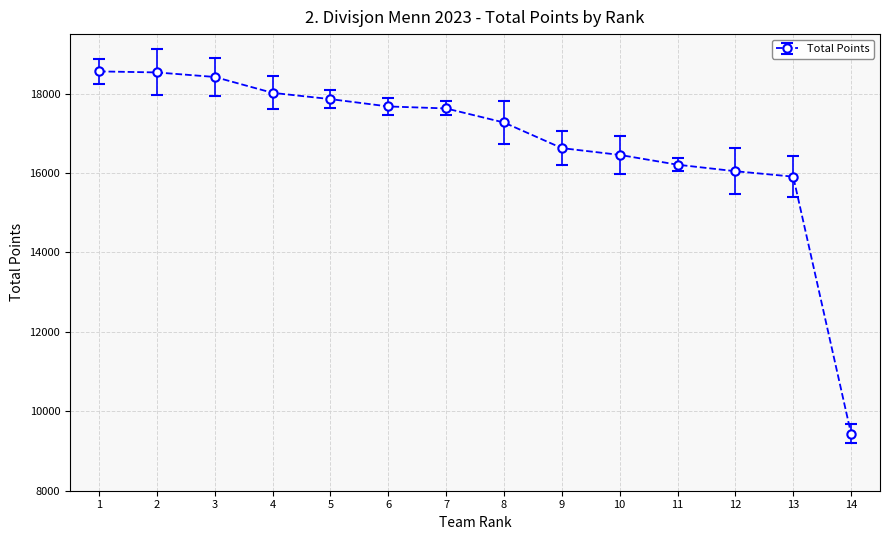

How many lines are shown in the chart?

1